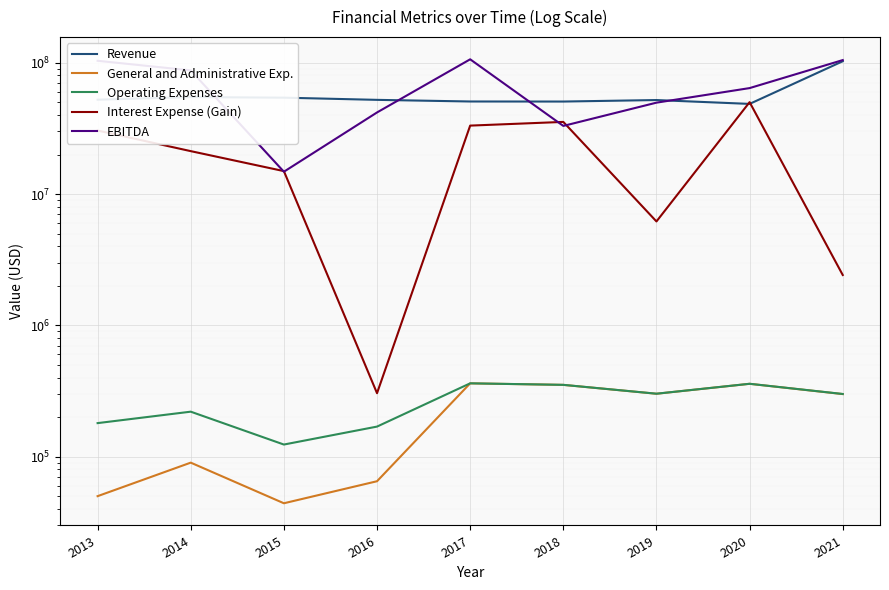

True or false: EBITDA and Operating Expenses cross at least once.

False